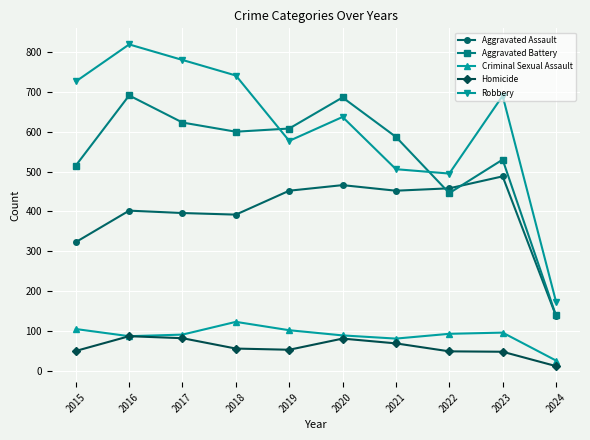

Is it true that Robbery equals 577 at 2019?

True